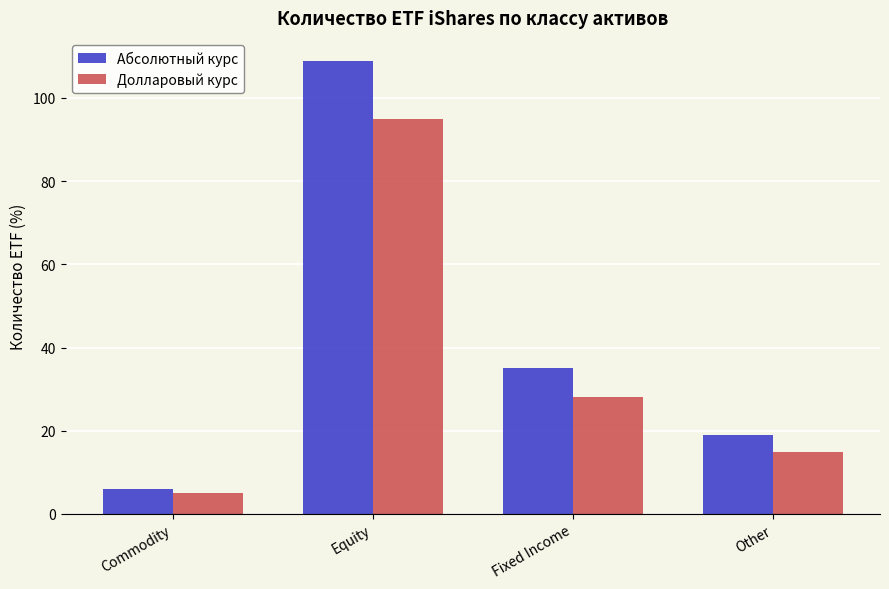

Reading left to right, extract all data points from this chart.

Абсолютный курс: Commodity=6	Equity=109	Fixed Income=35	Other=19
Долларовый курс: Commodity=5	Equity=95	Fixed Income=28	Other=15